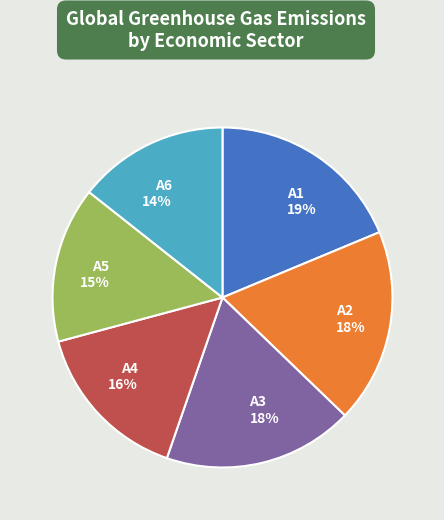

Count the number of slices in the pie.

6